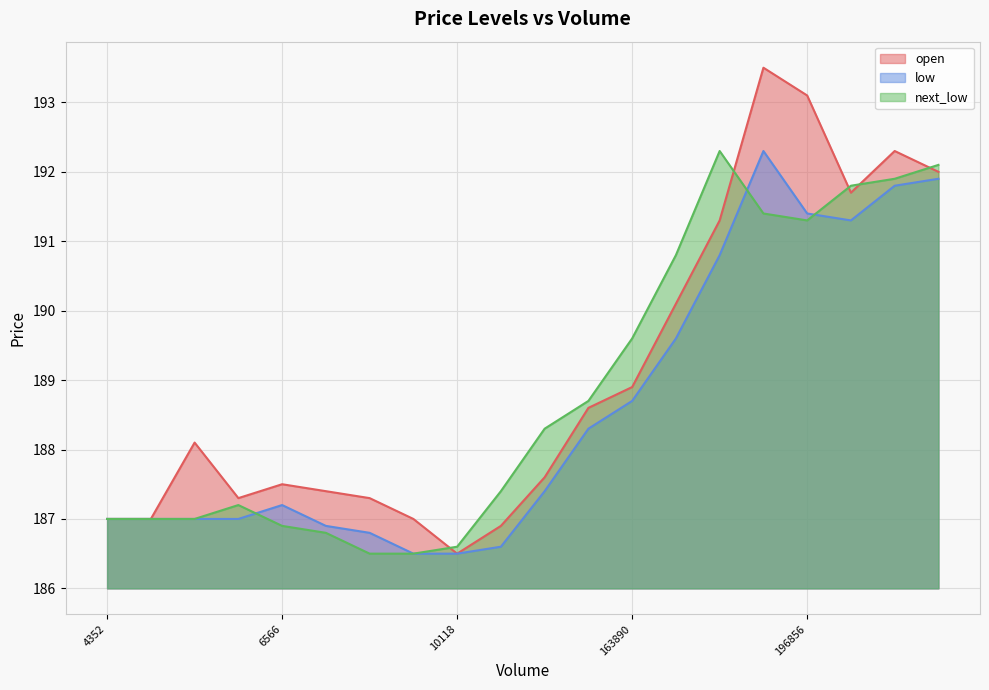

The value of open at 49410 is 73.9. True or false?

False